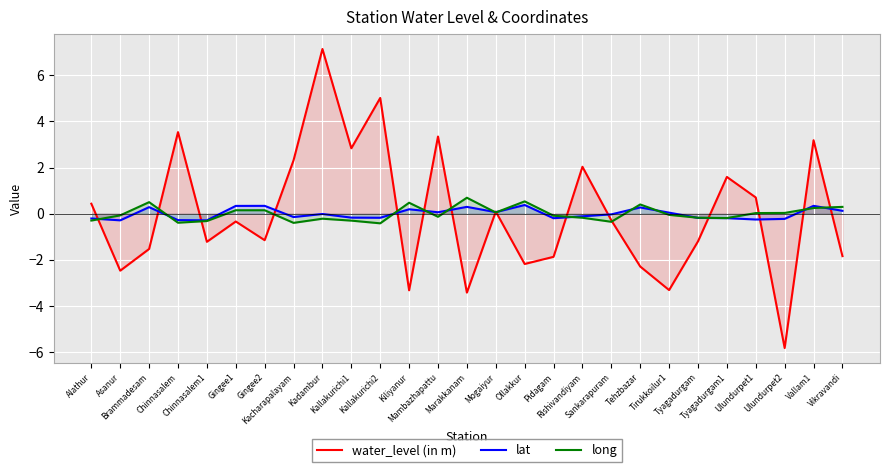

How many values in water_level (in m) are below zero?

15